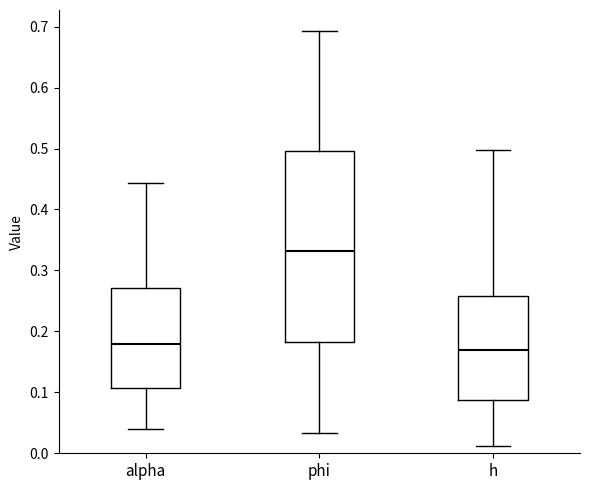

Which box has the highest median line?

phi